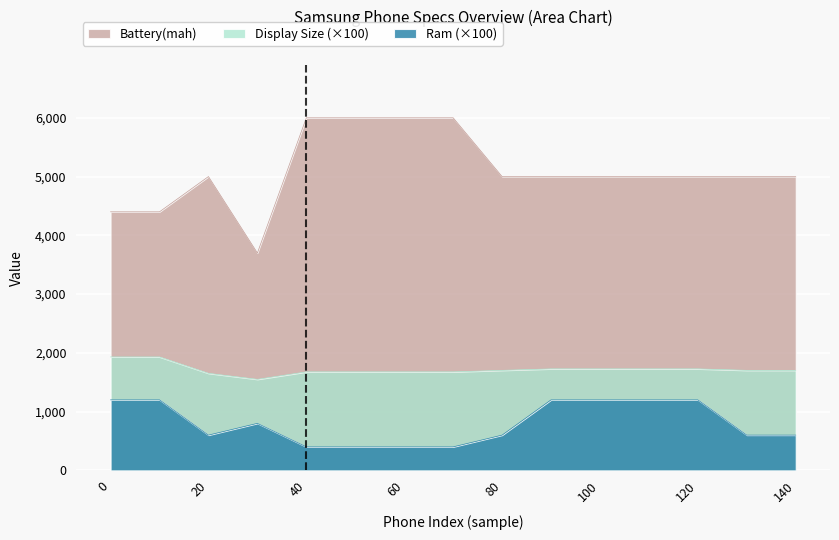

Does the chart display data point markers on the line(s)?

No